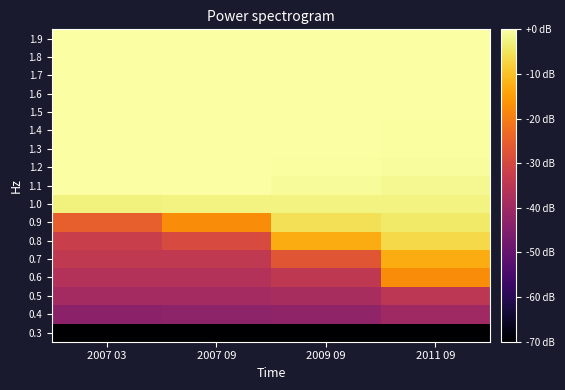

What is the total value across all series at 2011 09?

-242.9